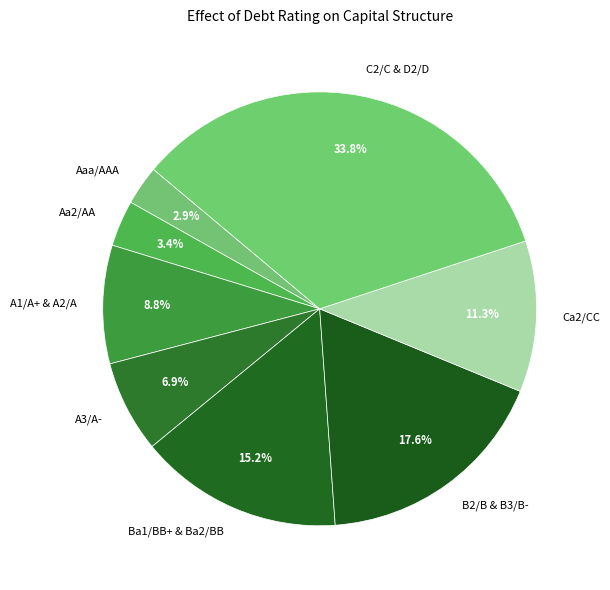

Is C2/C & D2/D the majority of the pie?

No